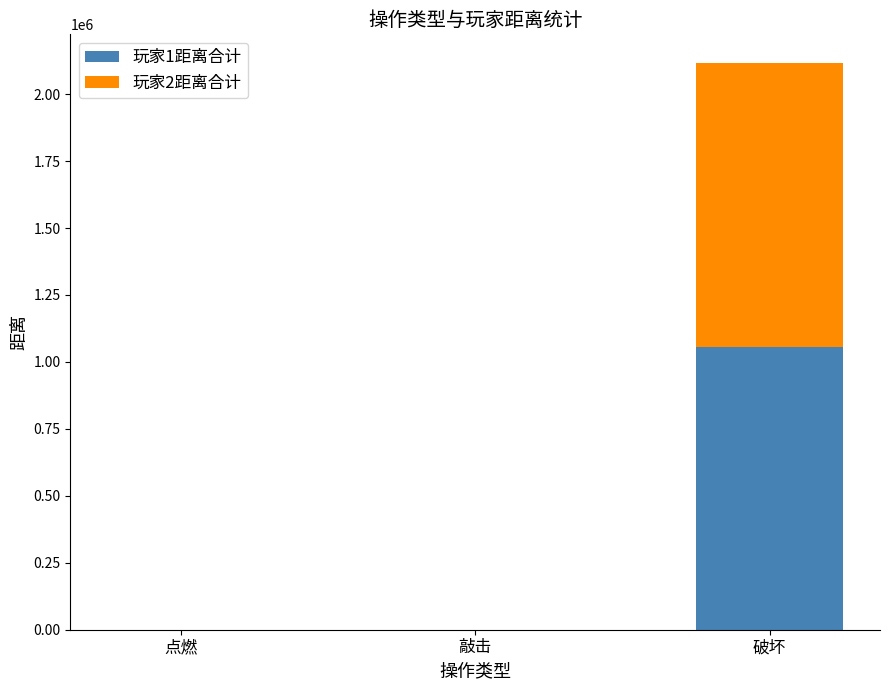

What is the total value across all series at 点燃?

48